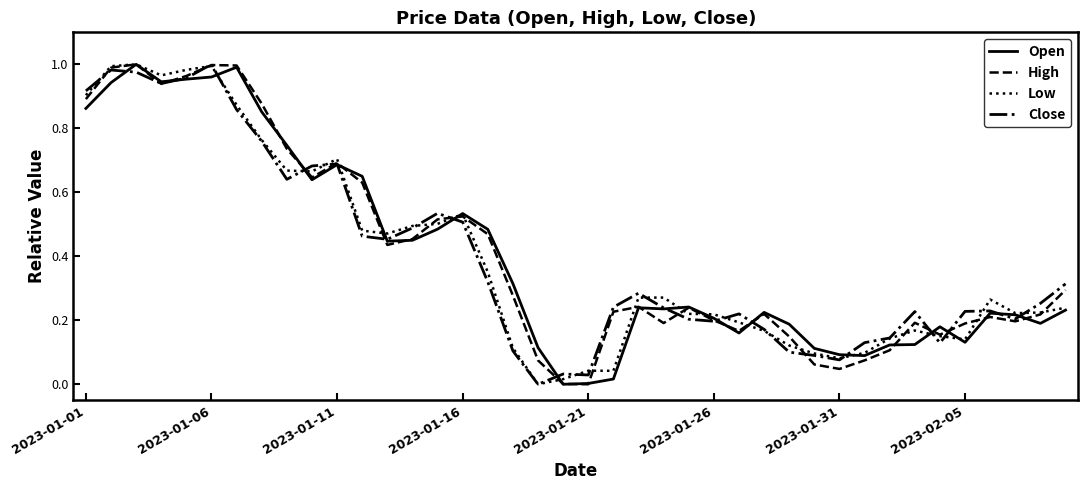

What are all the series names shown in the legend?

Open, High, Low, Close